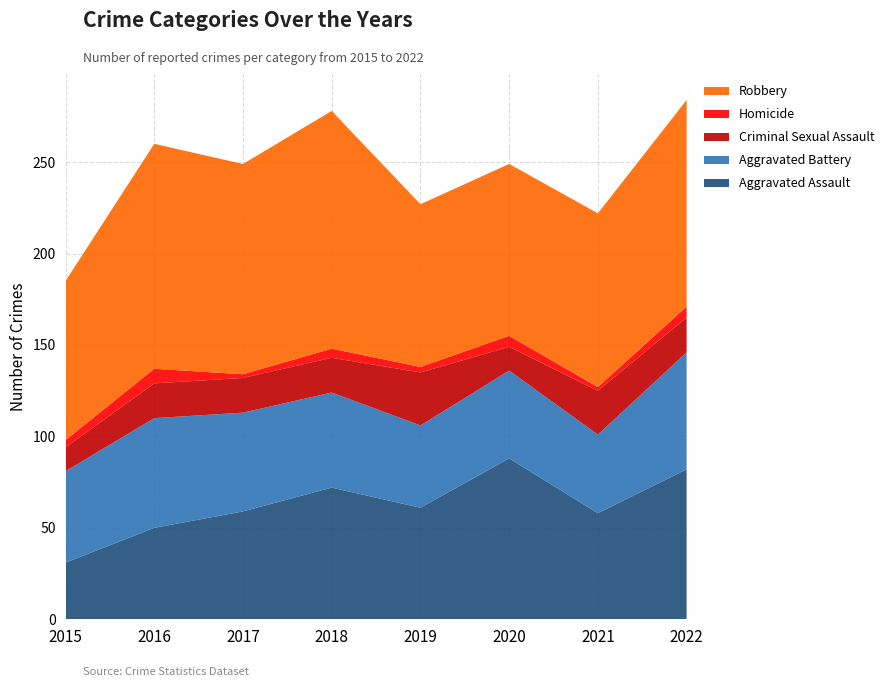

Reading left to right, extract all data points from this chart.

Aggravated Assault: 2015=31	2016=50	2017=59	2018=72	2019=61	2020=88	2021=58	2022=82
Aggravated Battery: 2015=50	2016=60	2017=54	2018=52	2019=45	2020=48	2021=43	2022=64
Criminal Sexual Assault: 2015=13	2016=19	2017=19	2018=19	2019=29	2020=13	2021=24	2022=19
Homicide: 2015=4	2016=8	2017=2	2018=5	2019=3	2020=6	2021=2	2022=6
Robbery: 2015=87	2016=123	2017=115	2018=130	2019=89	2020=94	2021=95	2022=113